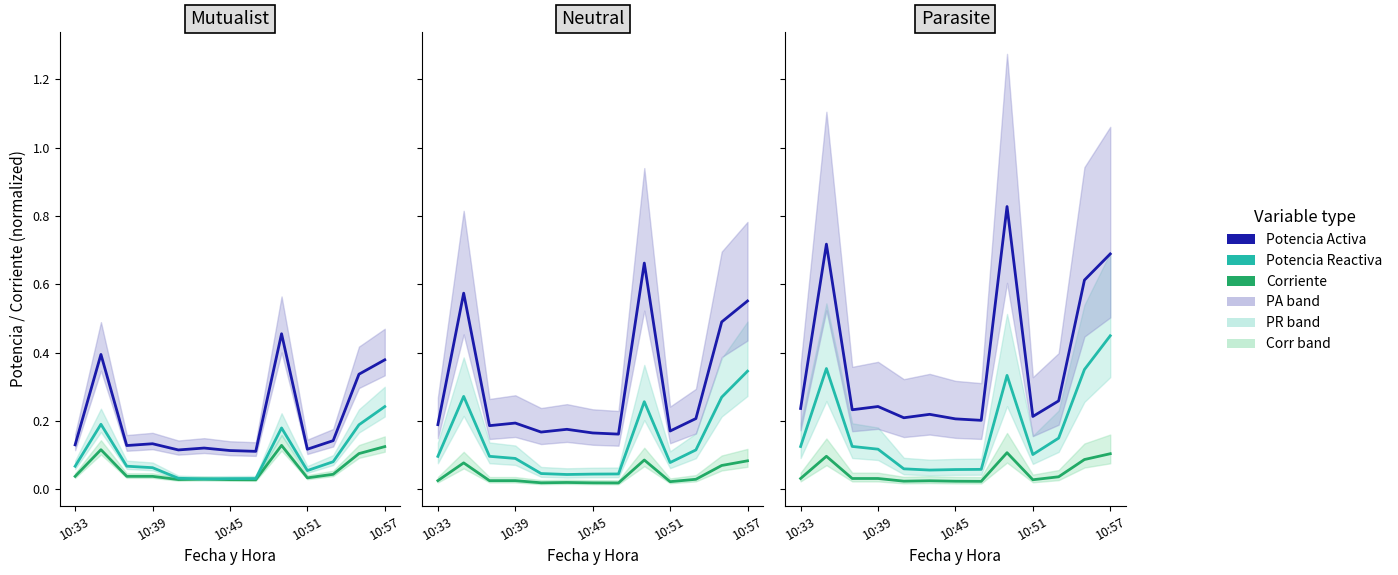

List the series in order of their overall mean, lowest first.

Corriente, Potencia Reactiva, Potencia Activa